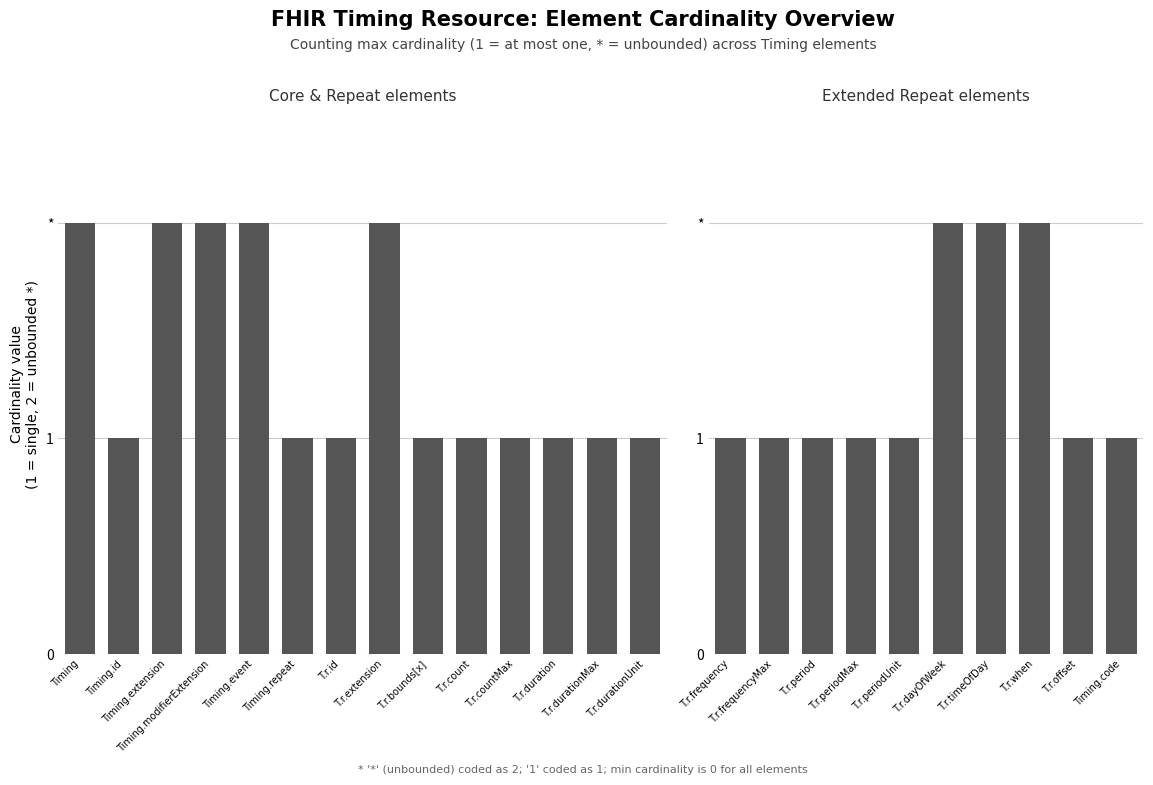

What position from the left is T.r.frequencyMax?

2